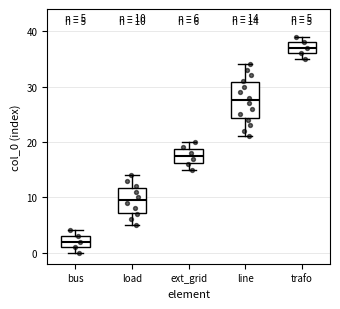

Which box has the highest median line?

trafo